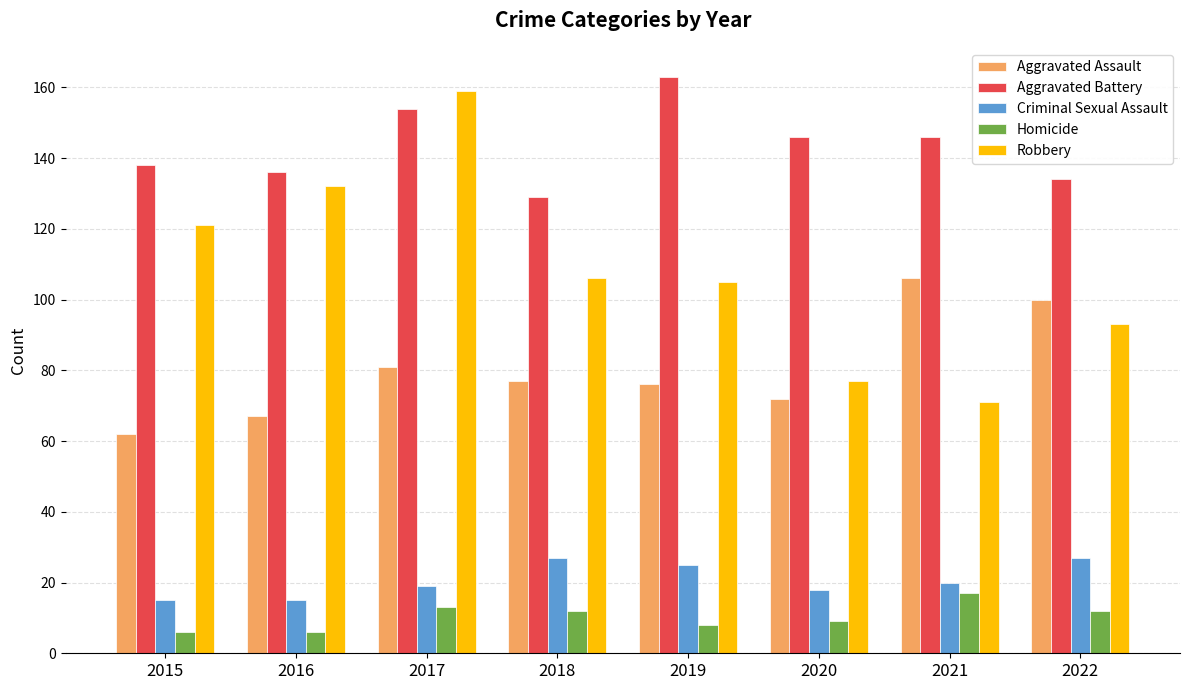

Reading left to right, what are all the values shown in this chart?

Aggravated Assault: 2015=62	2016=67	2017=81	2018=77	2019=76	2020=72	2021=106	2022=100
Aggravated Battery: 2015=138	2016=136	2017=154	2018=129	2019=163	2020=146	2021=146	2022=134
Criminal Sexual Assault: 2015=15	2016=15	2017=19	2018=27	2019=25	2020=18	2021=20	2022=27
Homicide: 2015=6	2016=6	2017=13	2018=12	2019=8	2020=9	2021=17	2022=12
Robbery: 2015=121	2016=132	2017=159	2018=106	2019=105	2020=77	2021=71	2022=93